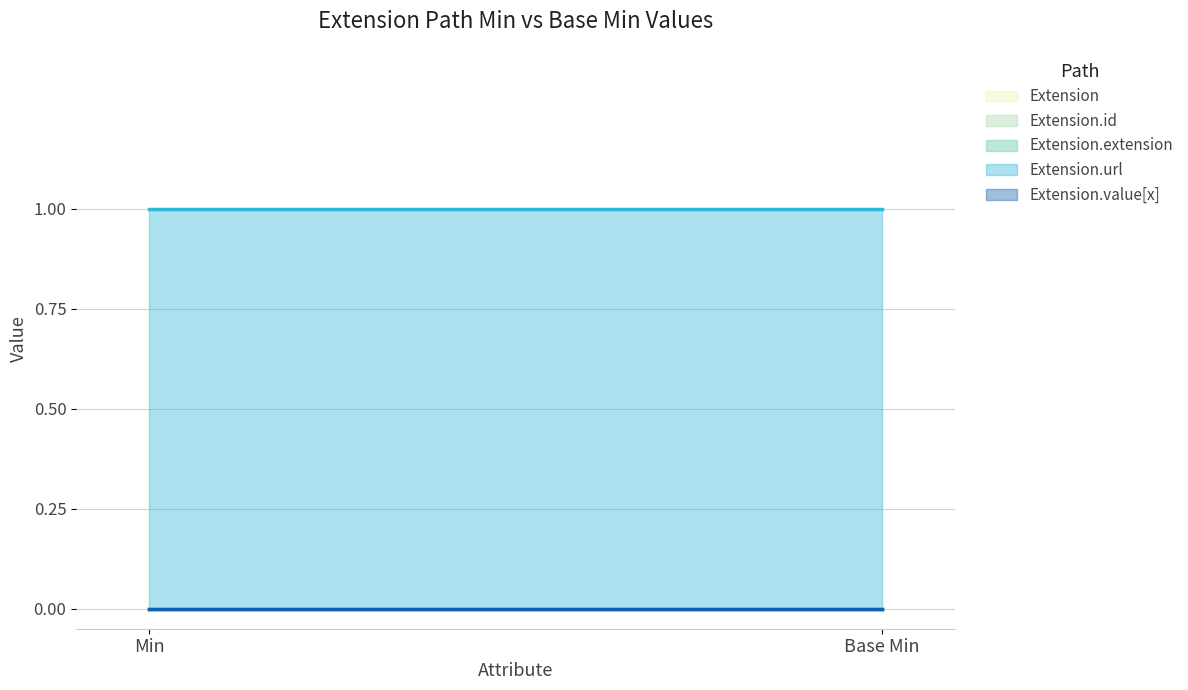

What is the average value of the Extension.url series?

1